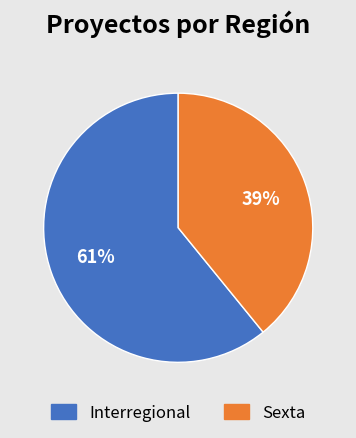

Which slice is the largest?

Interregional